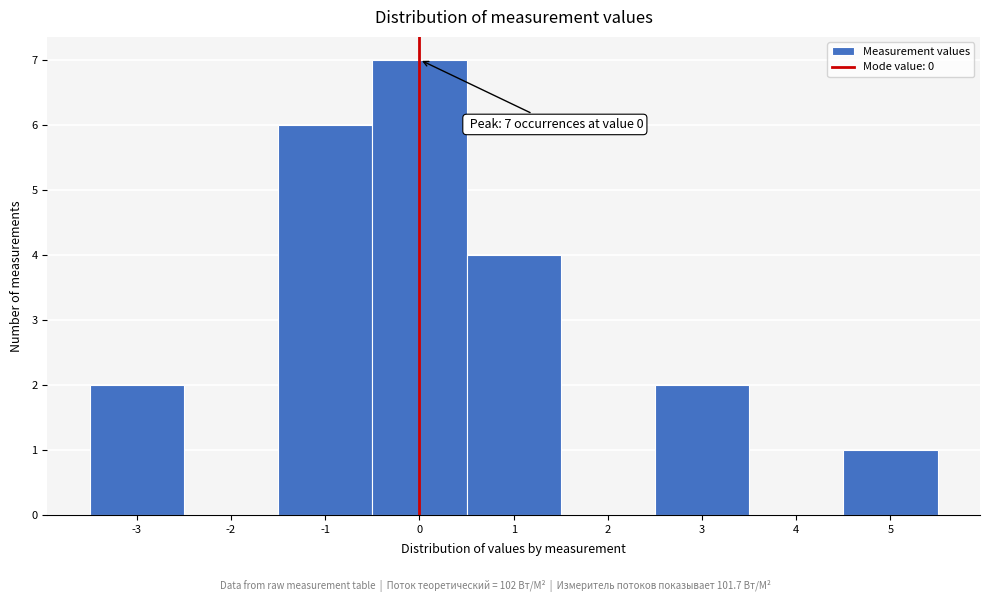

Which range on the x-axis has the tallest bar?

-0.5 to 0.5